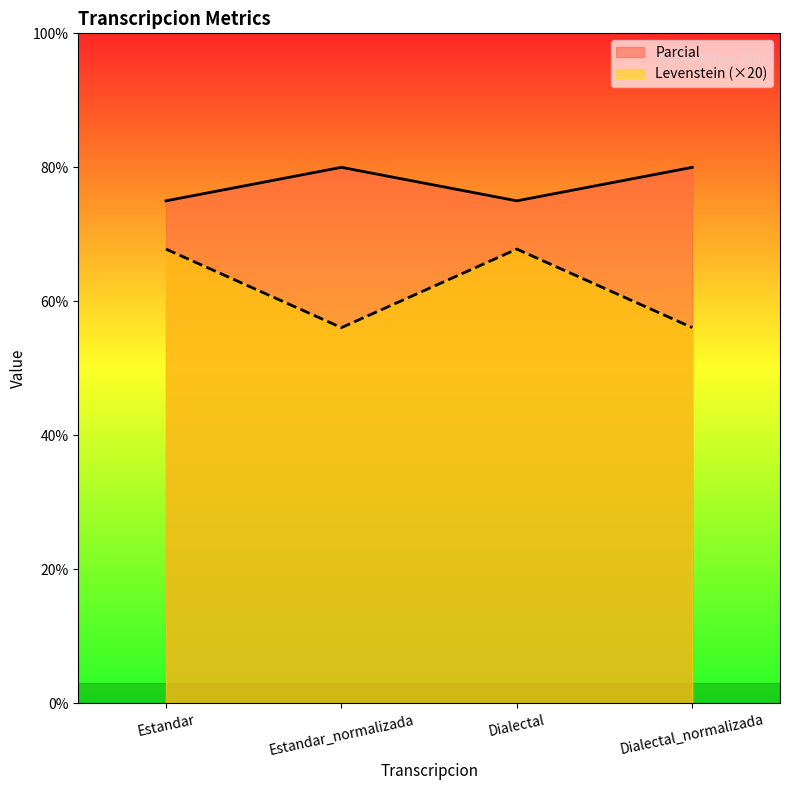

Reading left to right, list all the values displayed in this chart.

Parcial: Estandar=75.0	Estandar_normalizada=80.0	Dialectal=75.0	Dialectal_normalizada=80.0
Levenstein (×20): Estandar=67.8	Estandar_normalizada=56.1	Dialectal=67.8	Dialectal_normalizada=56.1